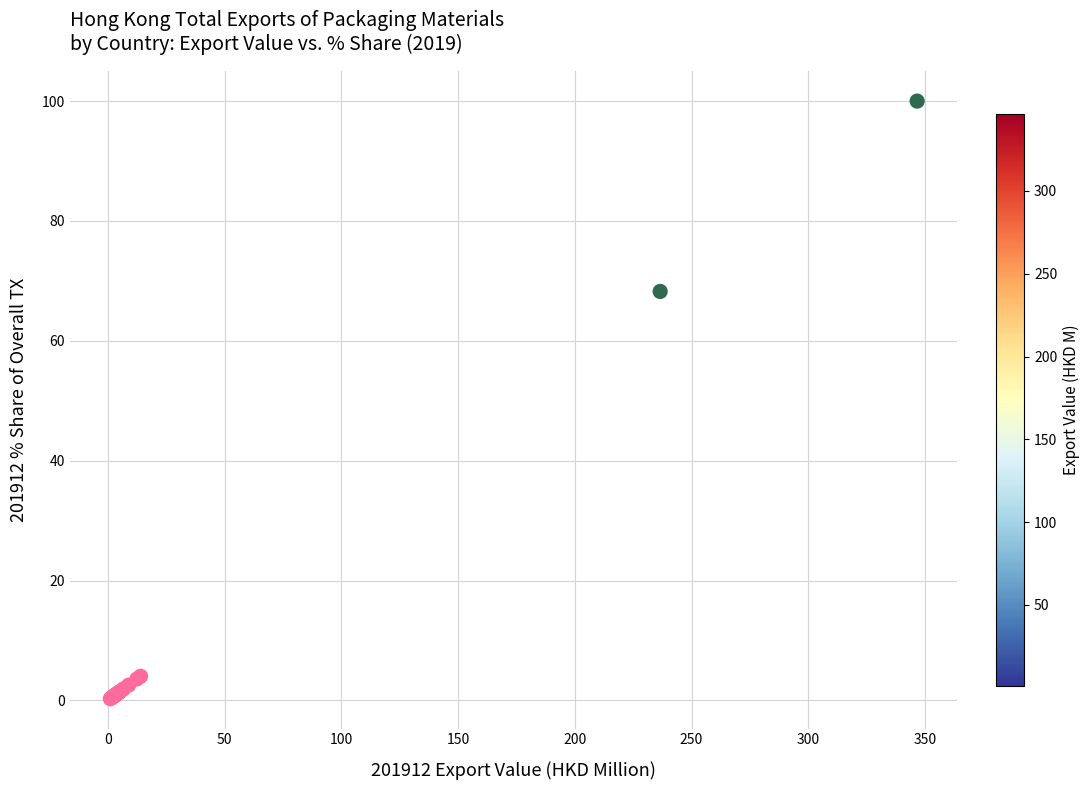

What Y value in the scatter plot is closest to 50?

68.2